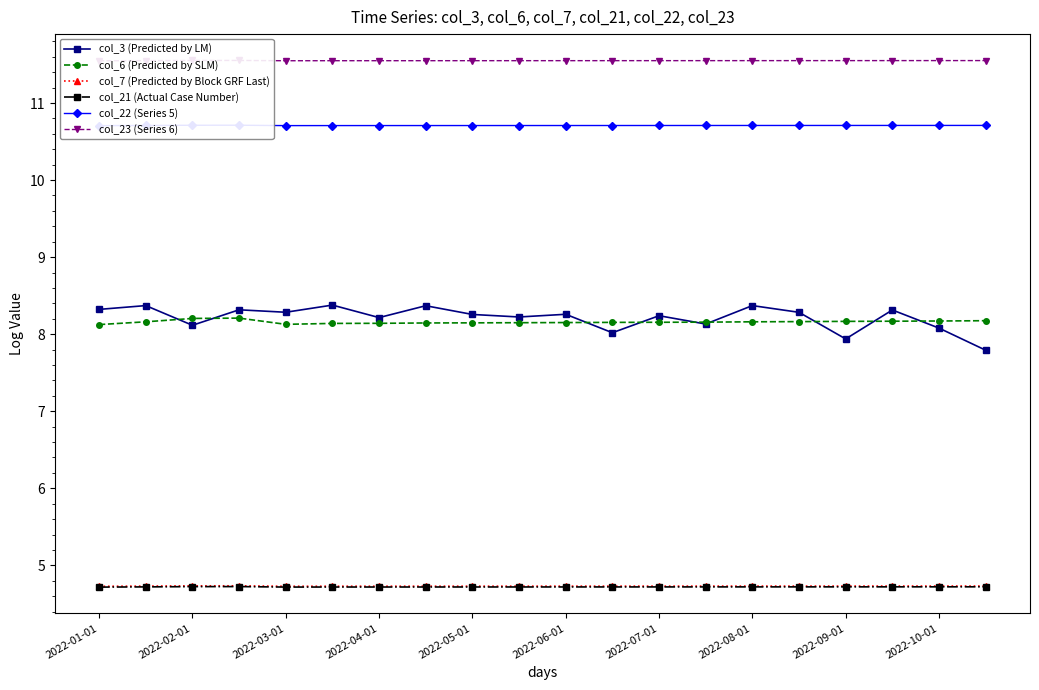

Which series has the widest spread of values?

col_3 (Predicted by LM)